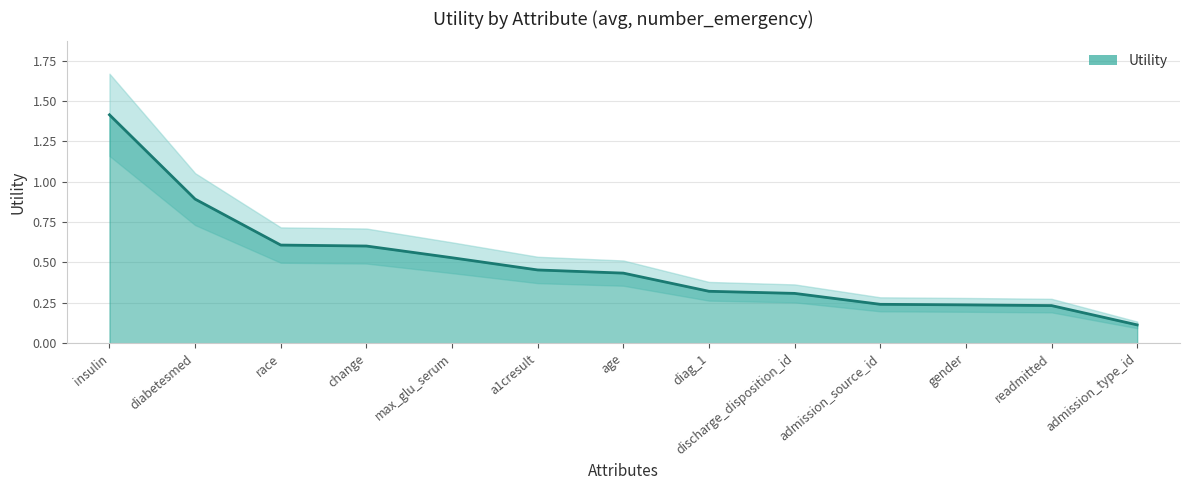

Which category has the lowest value across all series?

admission_type_id